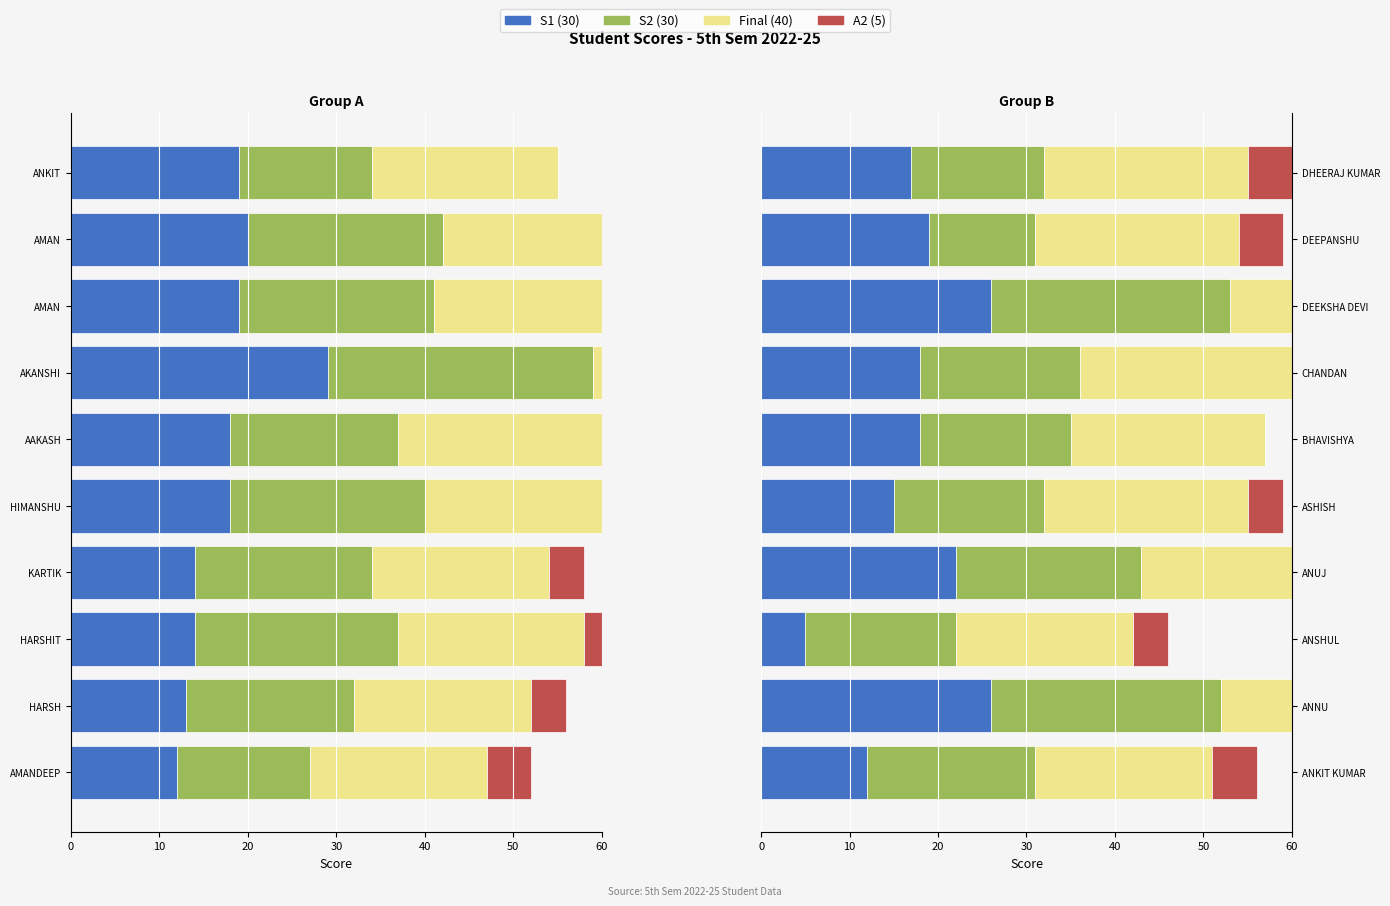

Is it true that Final (40) equals 27 at ANUJ?

True